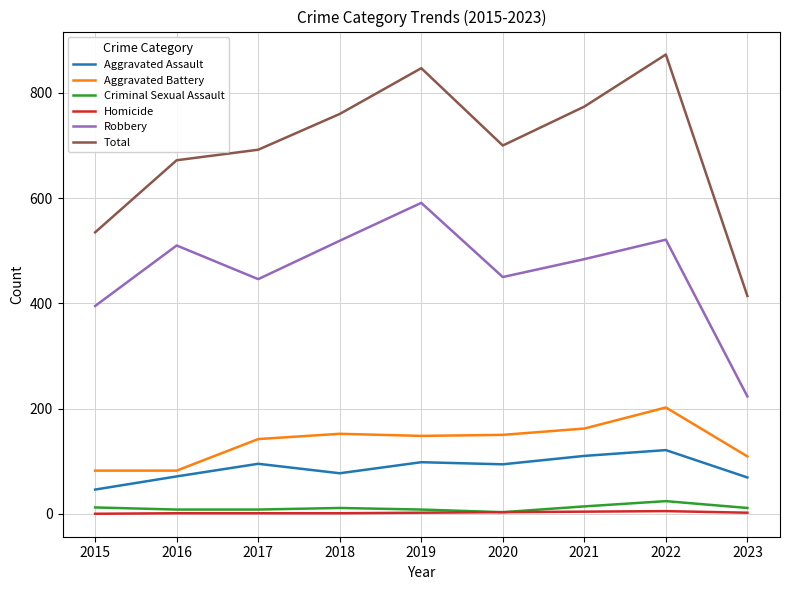

True or false: Homicide and Robbery intersect in this chart.

False